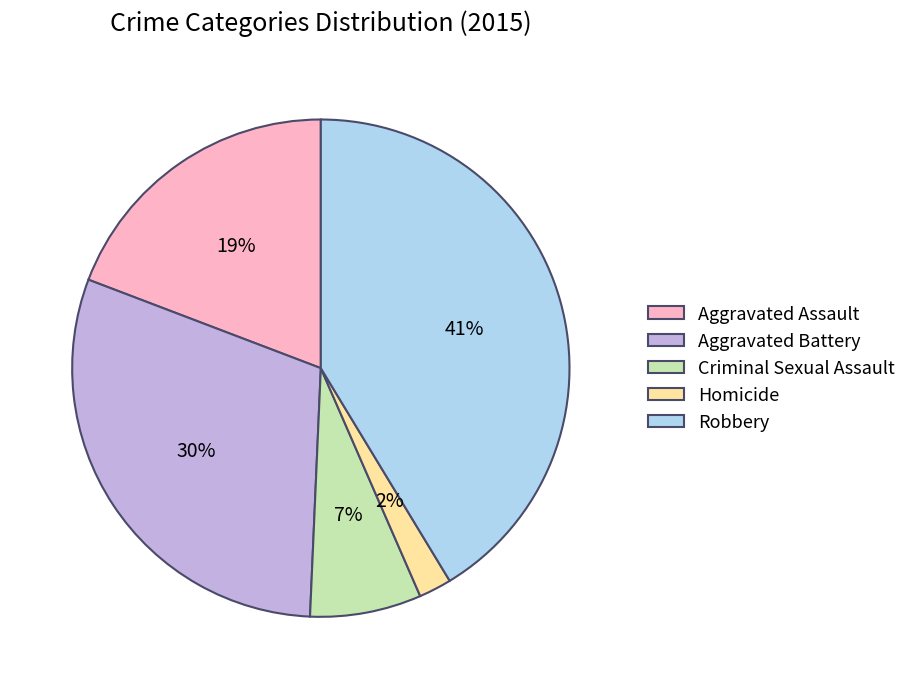

Do Aggravated Assault and Aggravated Battery together represent more than half of the pie?

No